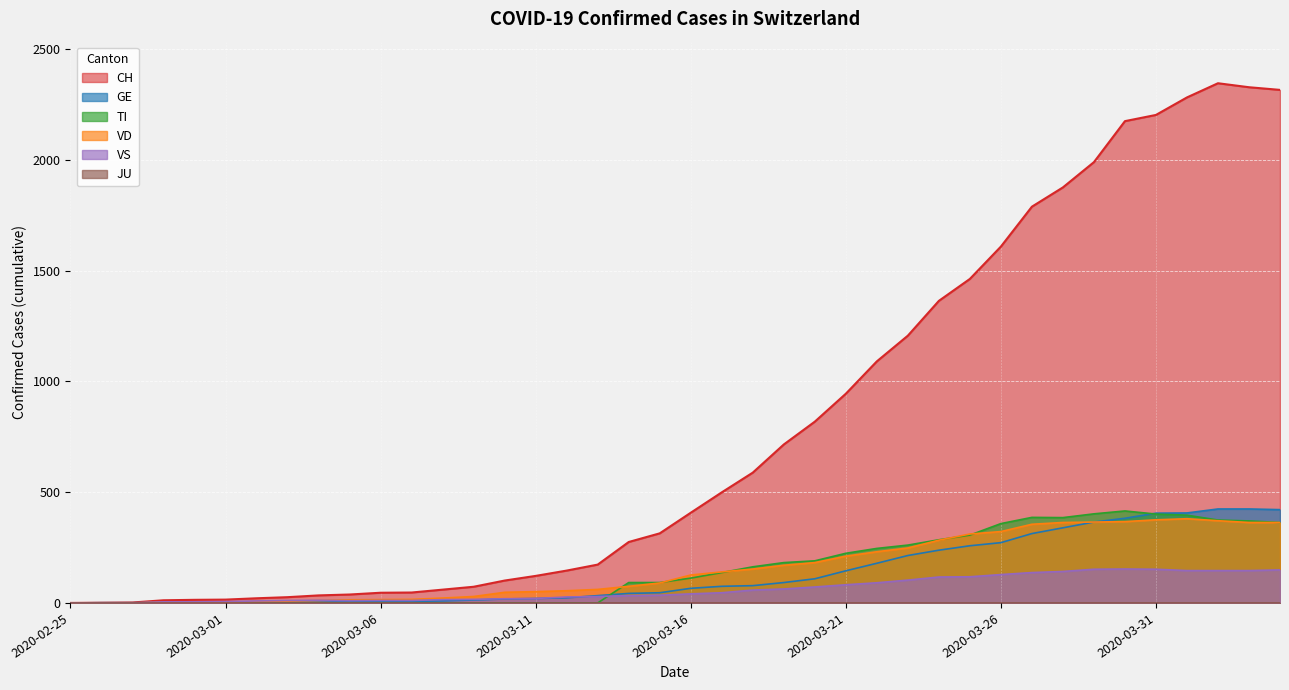

In TI, how many points are higher than both neighbors (excluding endpoints)?

2